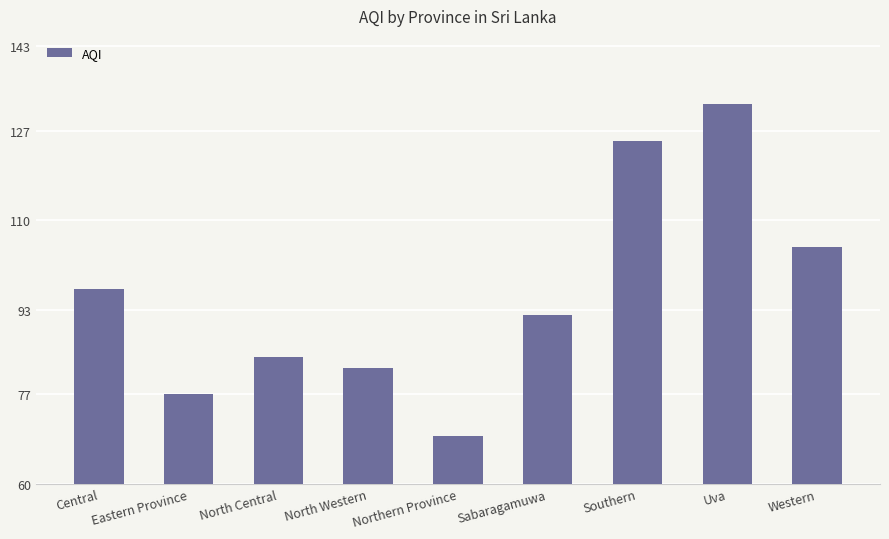

Is it true that the value at North Central is 26?

False